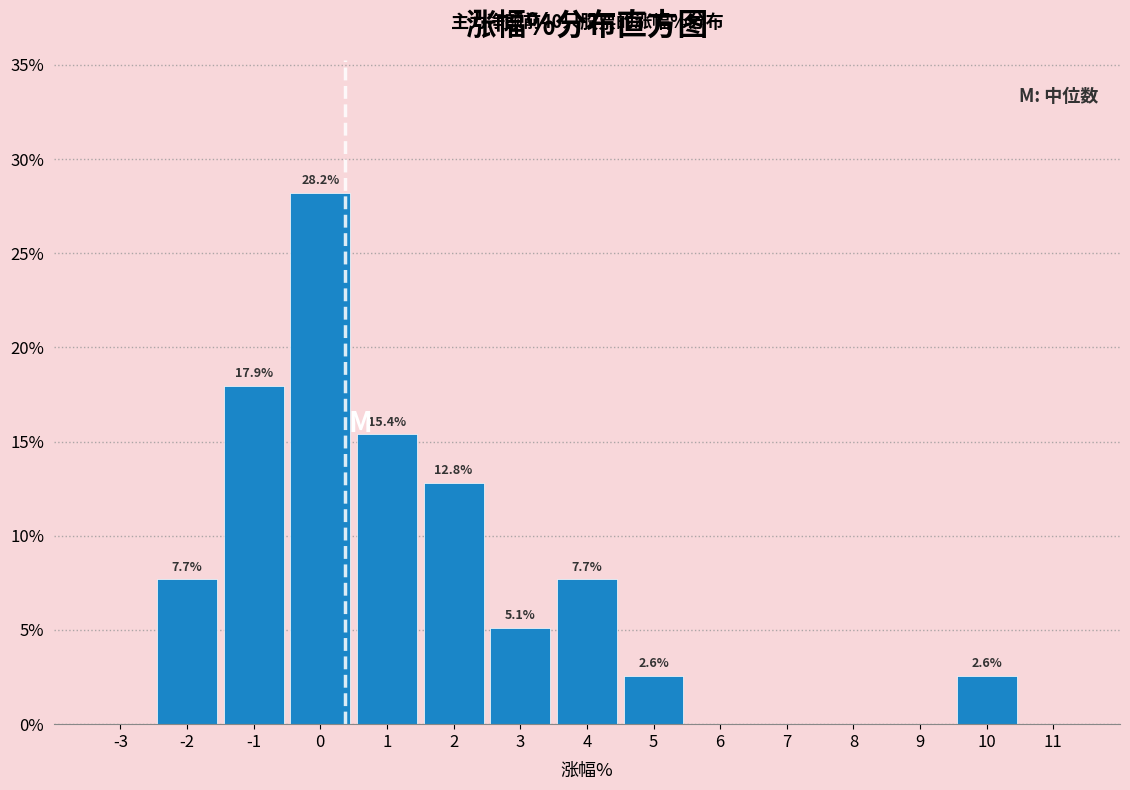

Which range on the x-axis has the tallest bar?

-0.5 to 0.5